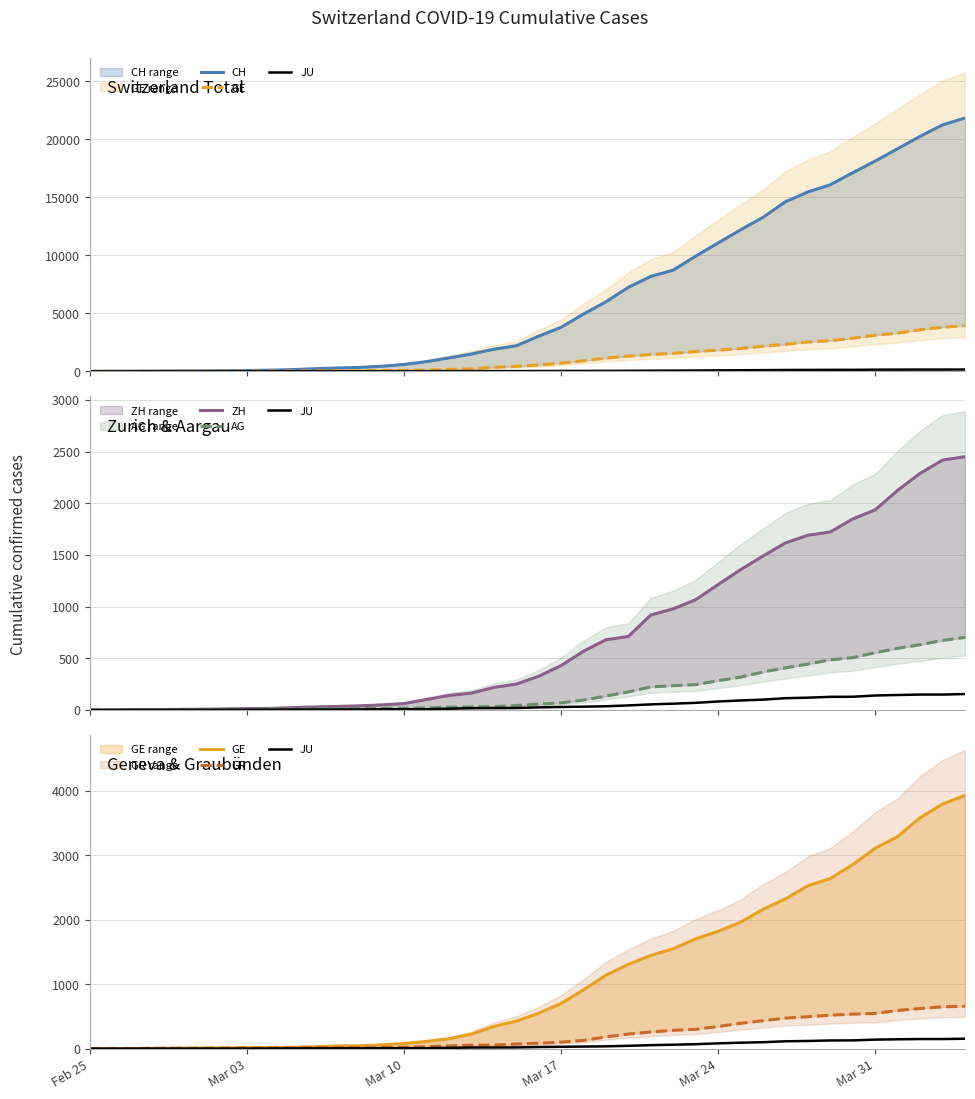

List the series in order of their peak value, lowest first.

JU, GR, AG, ZH, GE, CH